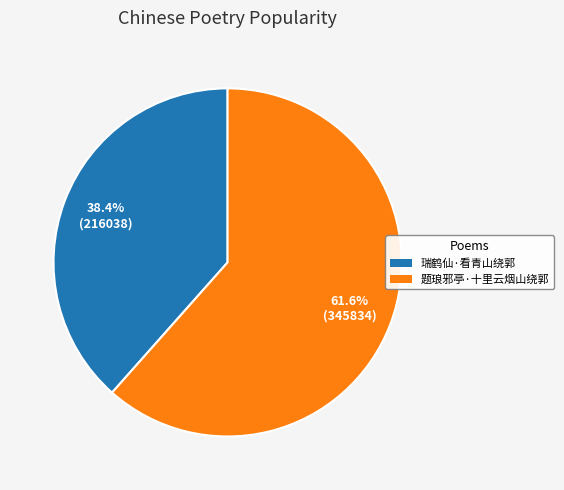

How many segments does this pie chart have?

2